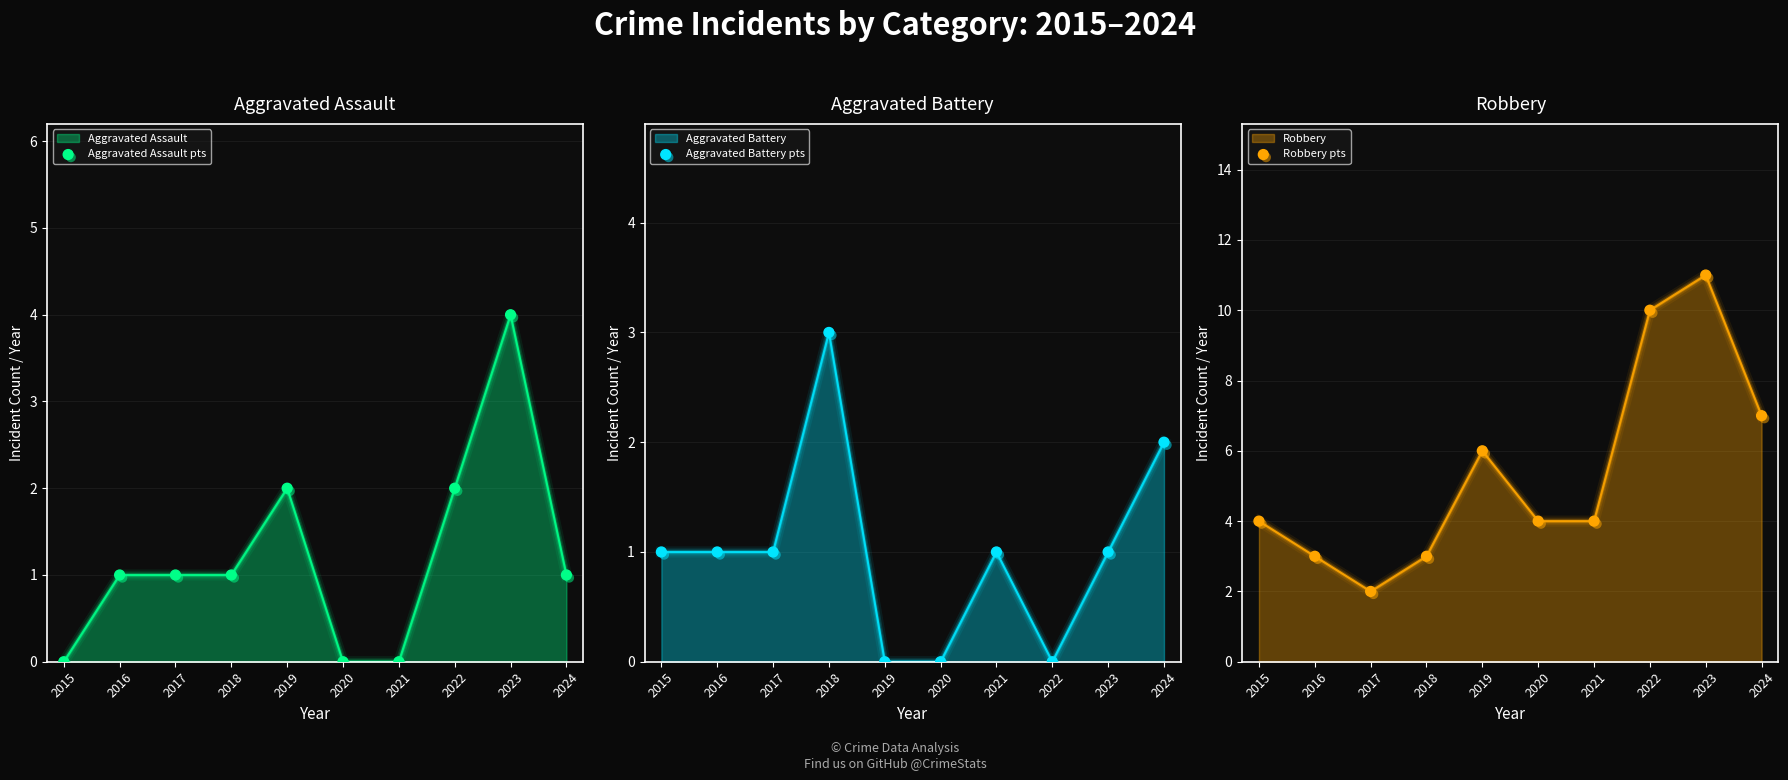

Is it true that Aggravated Assault equals 4 at 2023?

True